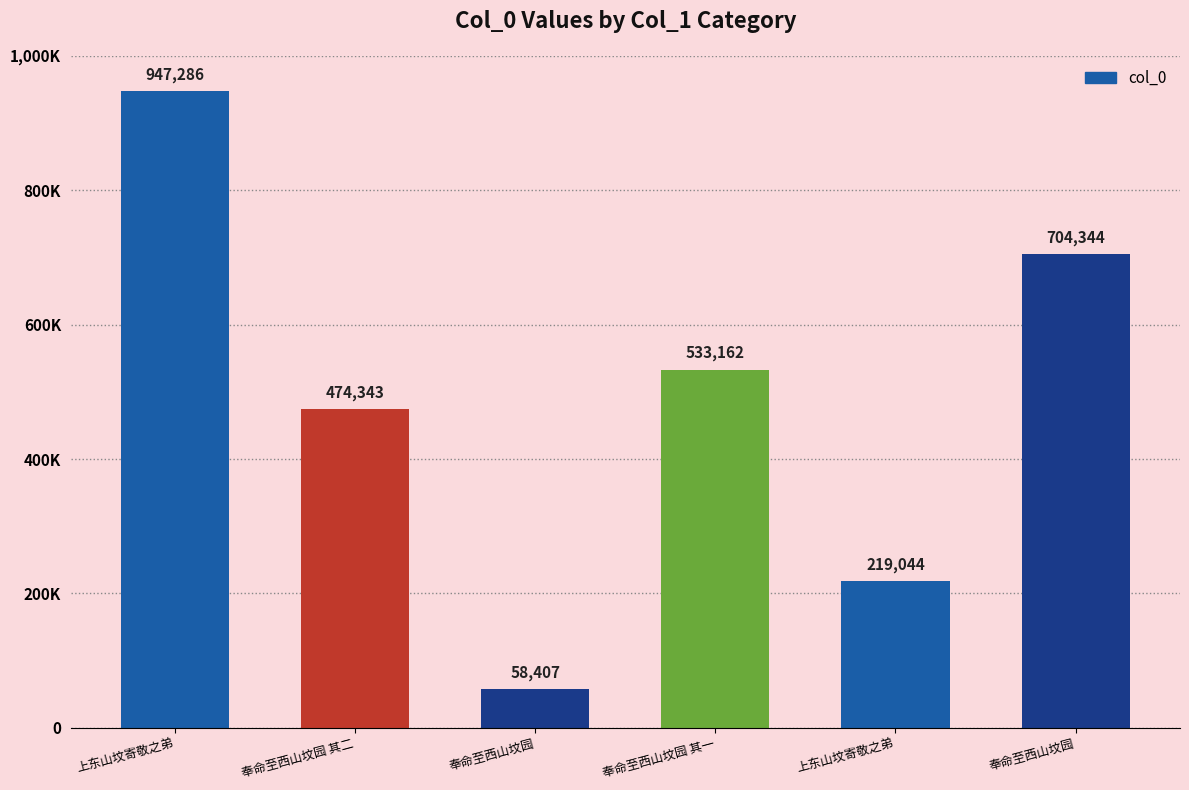

Are the bars horizontal?

No